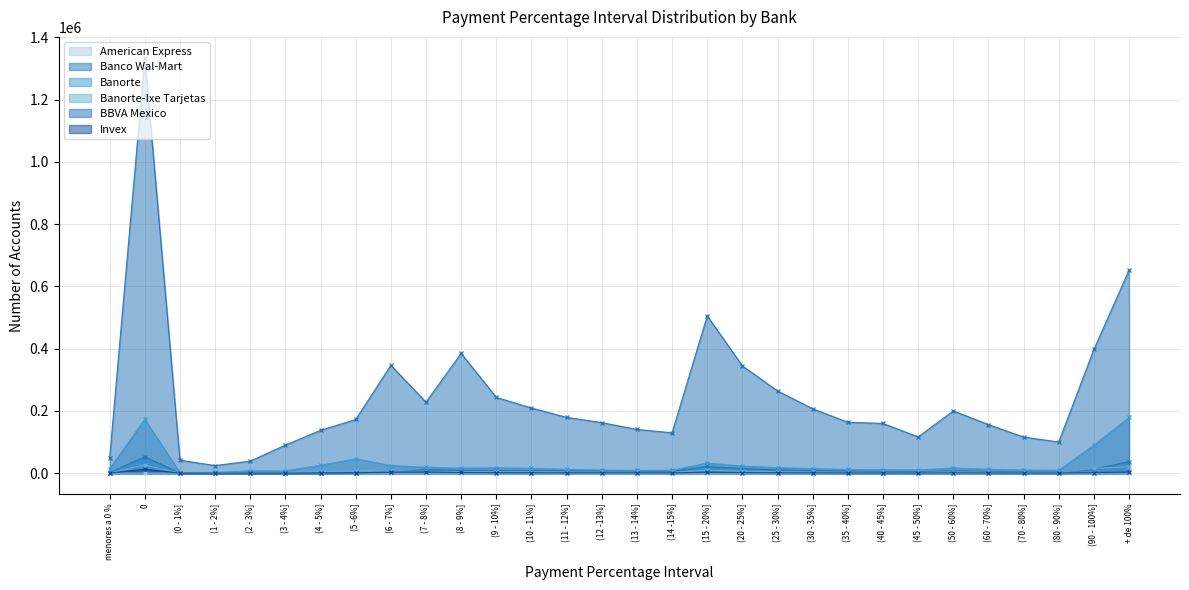

What is the maximum value shown in the chart?

1334567